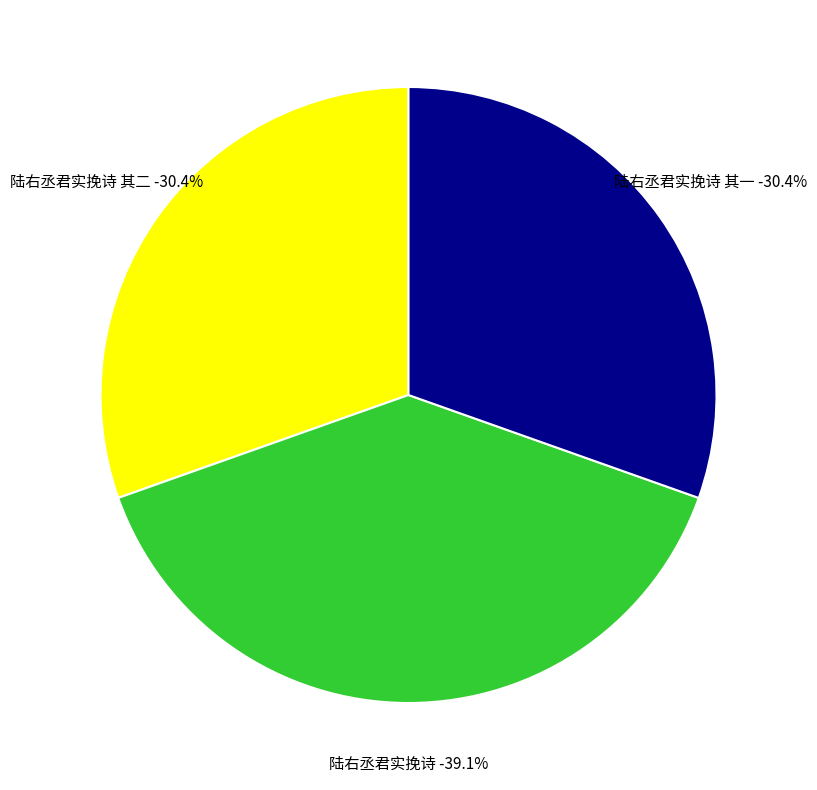

What percentage is NOT represented by 陆右丞君实挽诗 其二?

69.6%